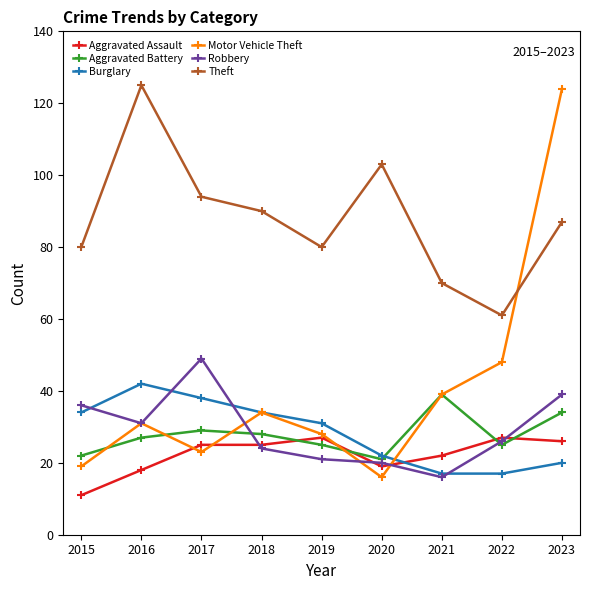

Between which two adjacent categories do Burglary and Aggravated Assault first intersect?

2020 and 2021